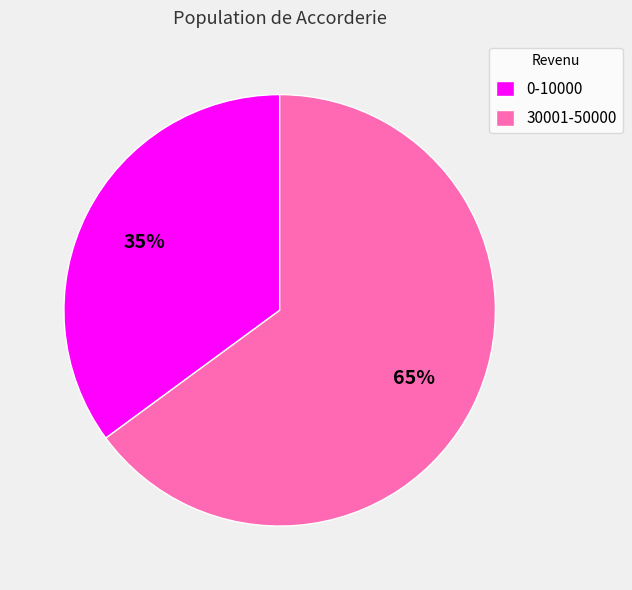

How many slices are in this pie chart?

2